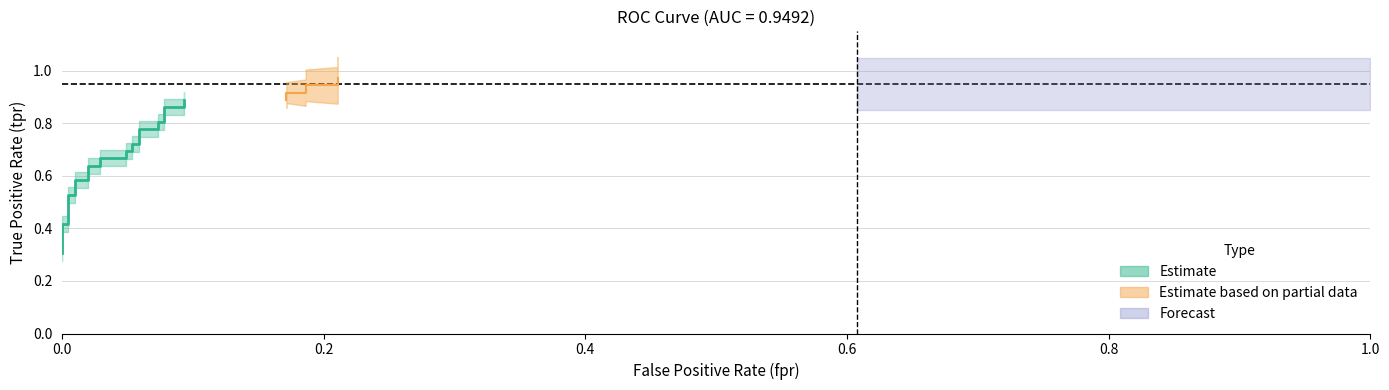

What is the difference between the maximum and minimum values in the tpr series?

0.7